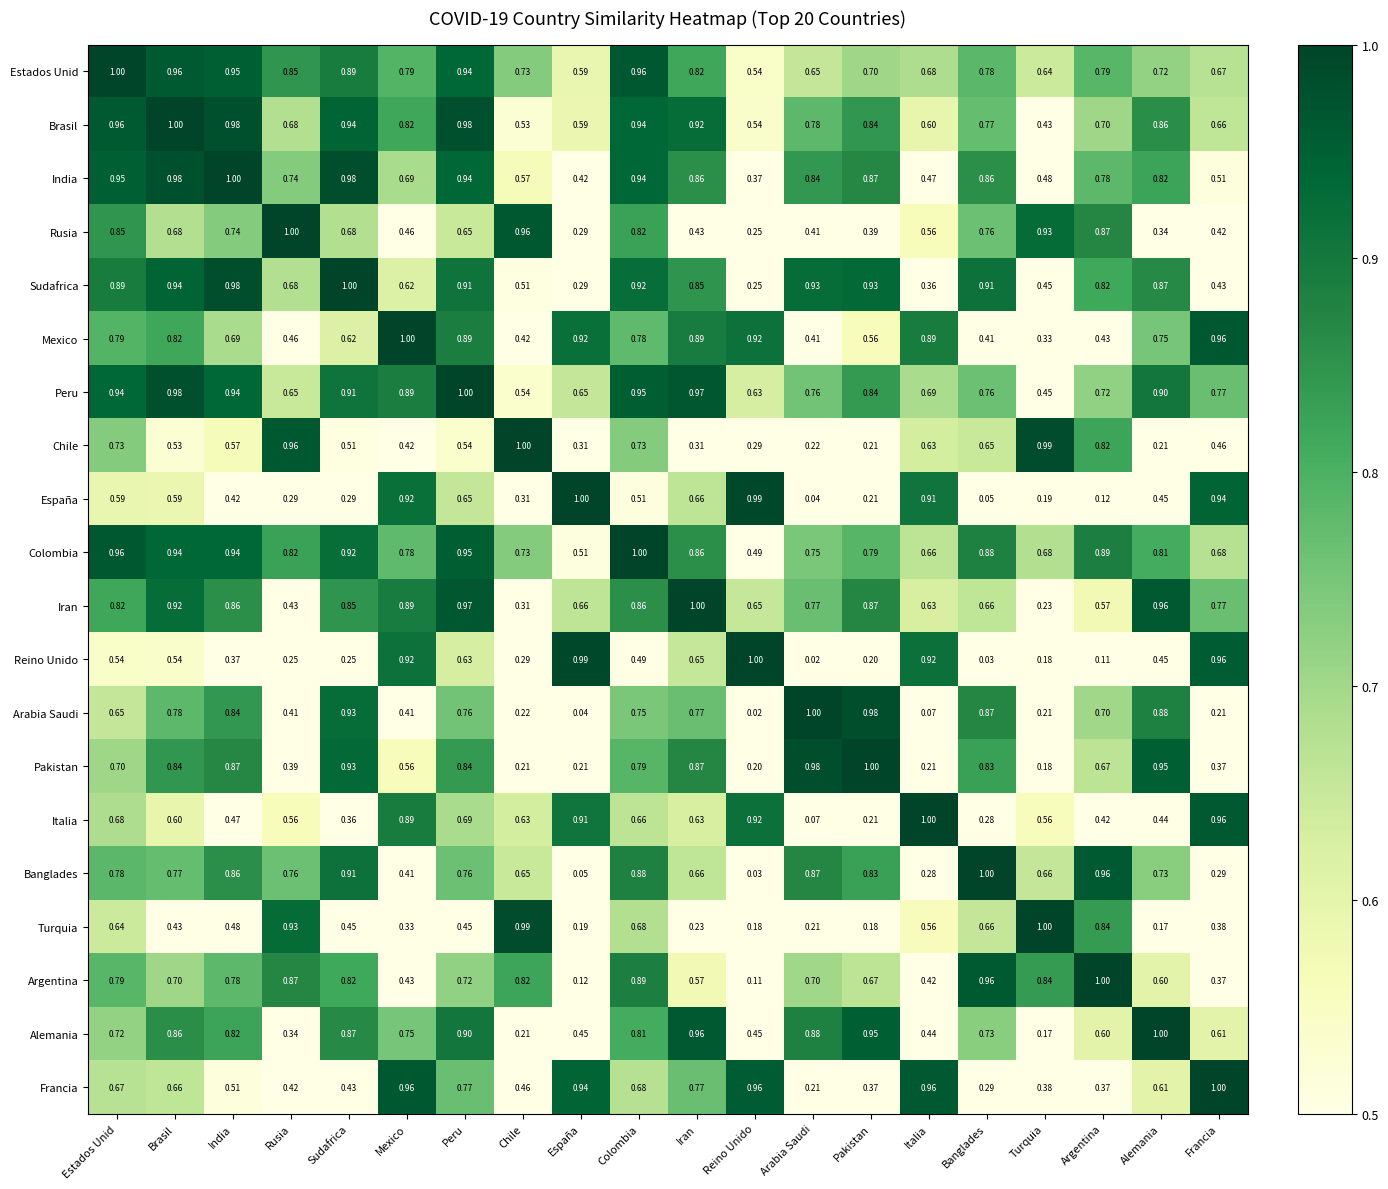

At which label is Italia closest to 0?

Arabia Saudi